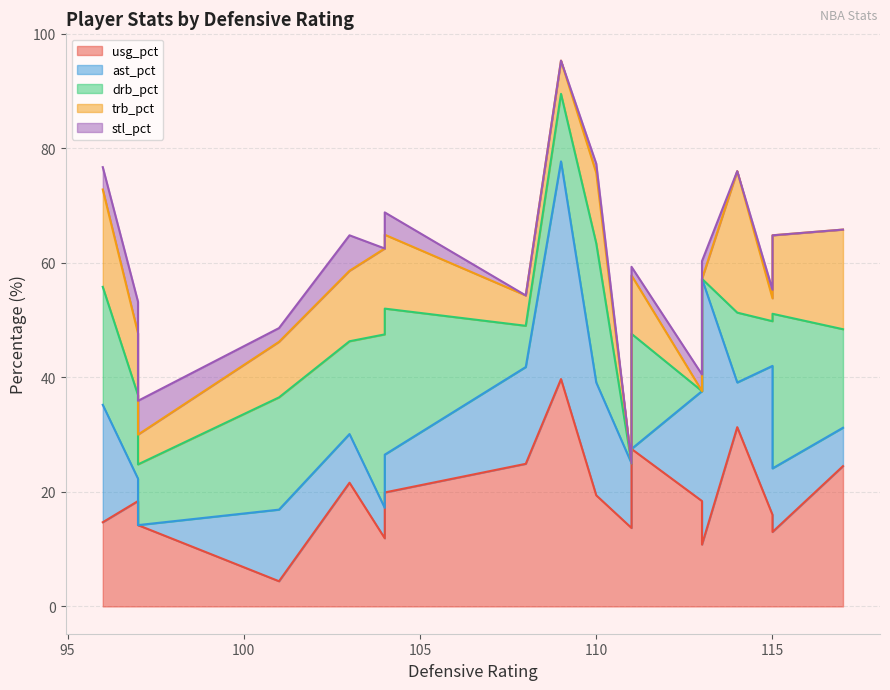

List the series in order of their peak value, highest first.

ast_pct, usg_pct, drb_pct, trb_pct, stl_pct